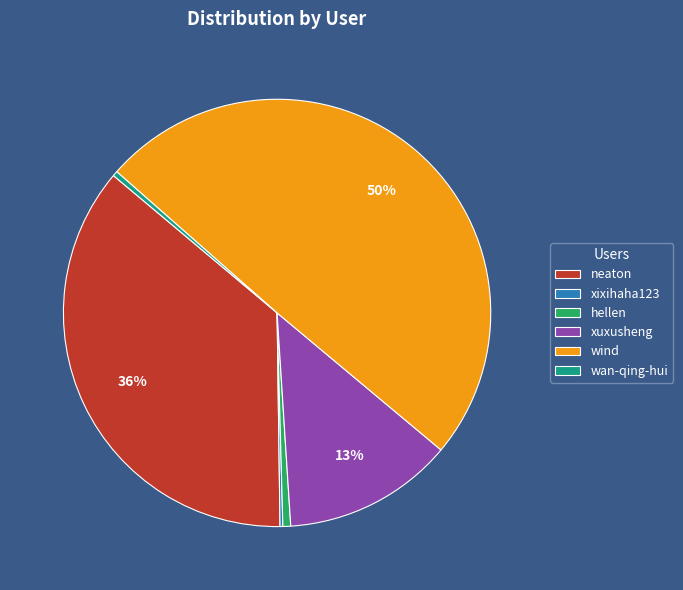

Between xuxusheng and wan-qing-hui, which is larger?

xuxusheng